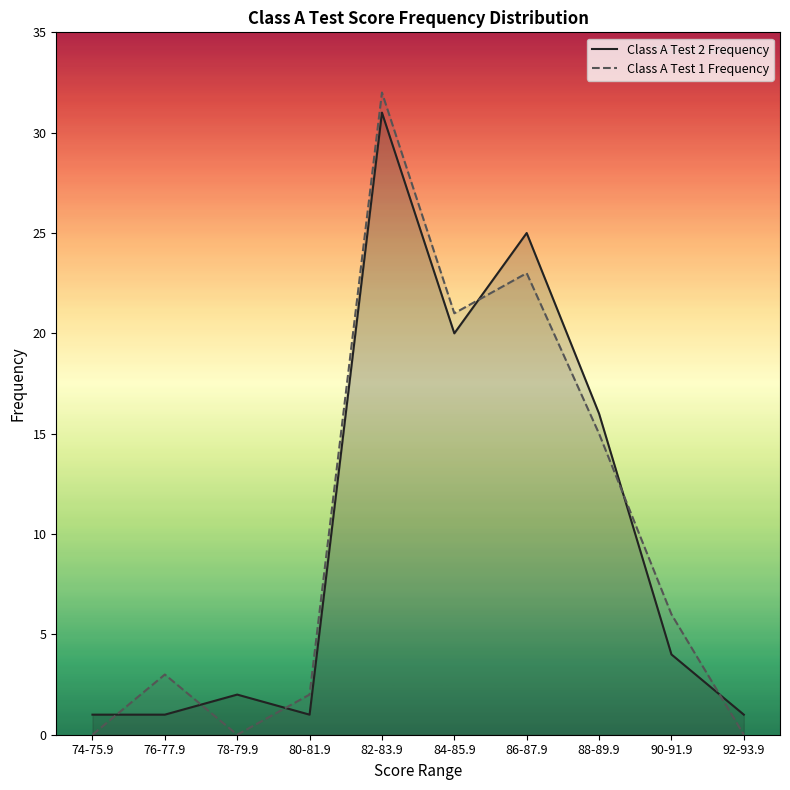

How many lines are shown in the chart?

2